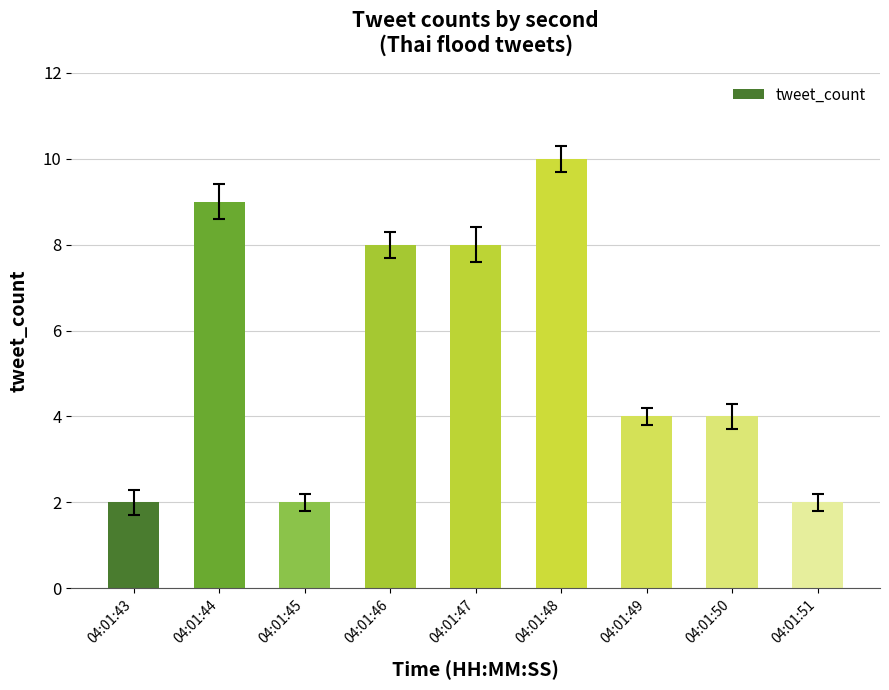

Are the bars grouped side by side (vs. stacked)?

No